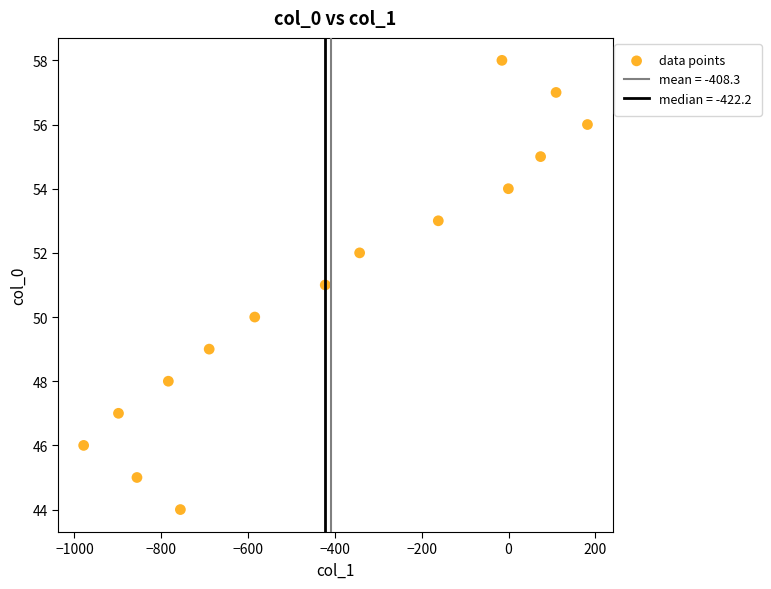

How many points are shown in the scatter plot?

15